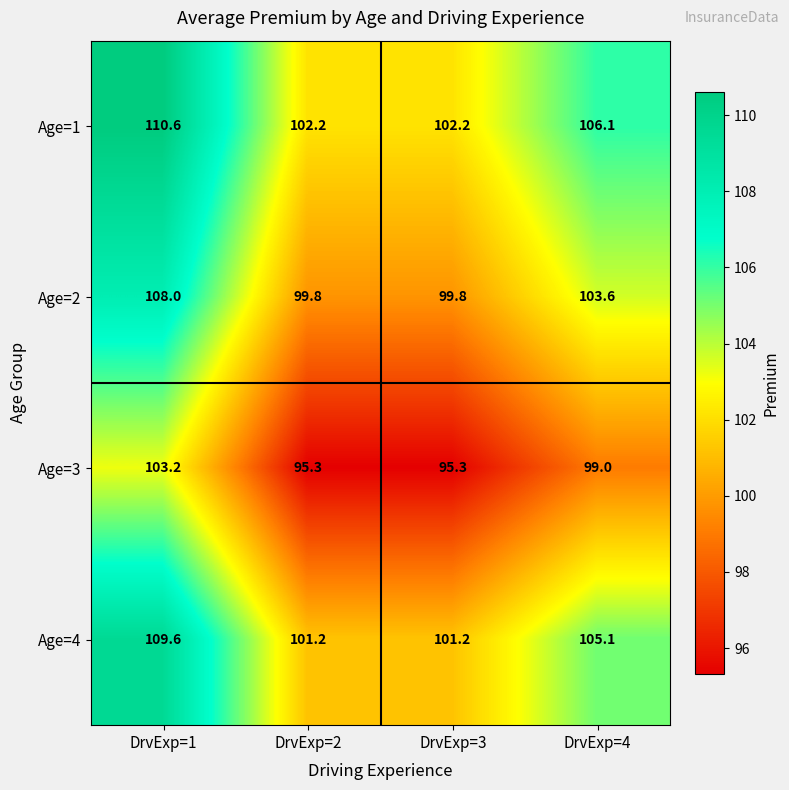

At which label does Age=1 reach its peak?

DrvExp=1